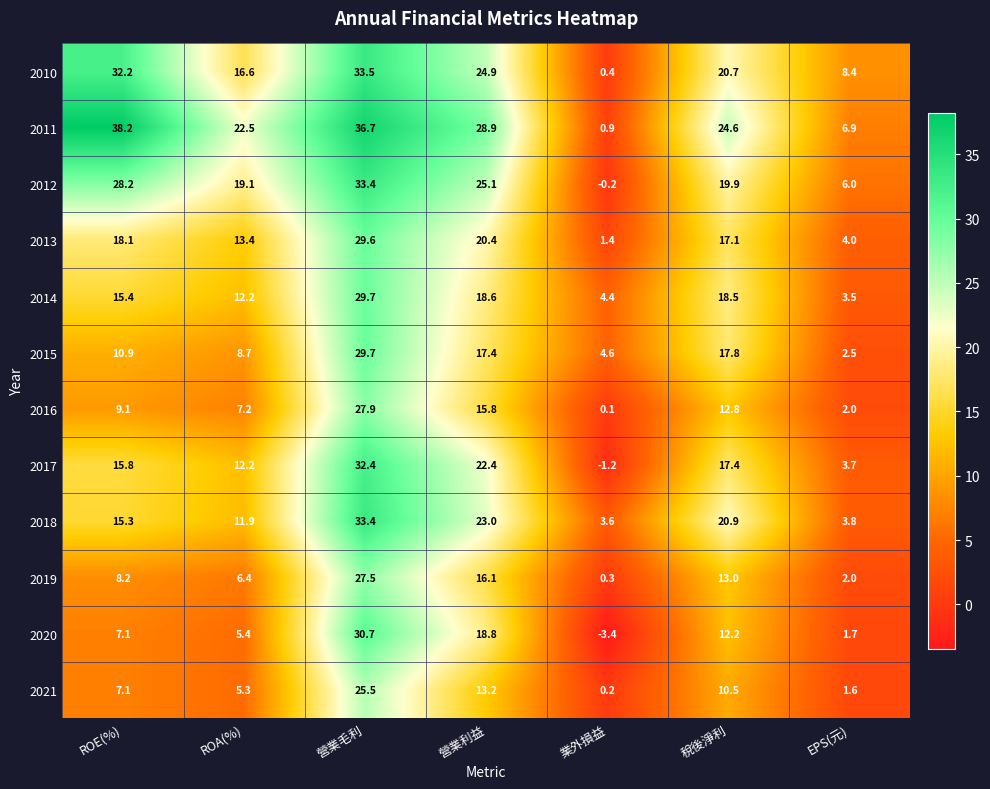

True or false: 2013 has a value of 10.4 at 營業利益.

False